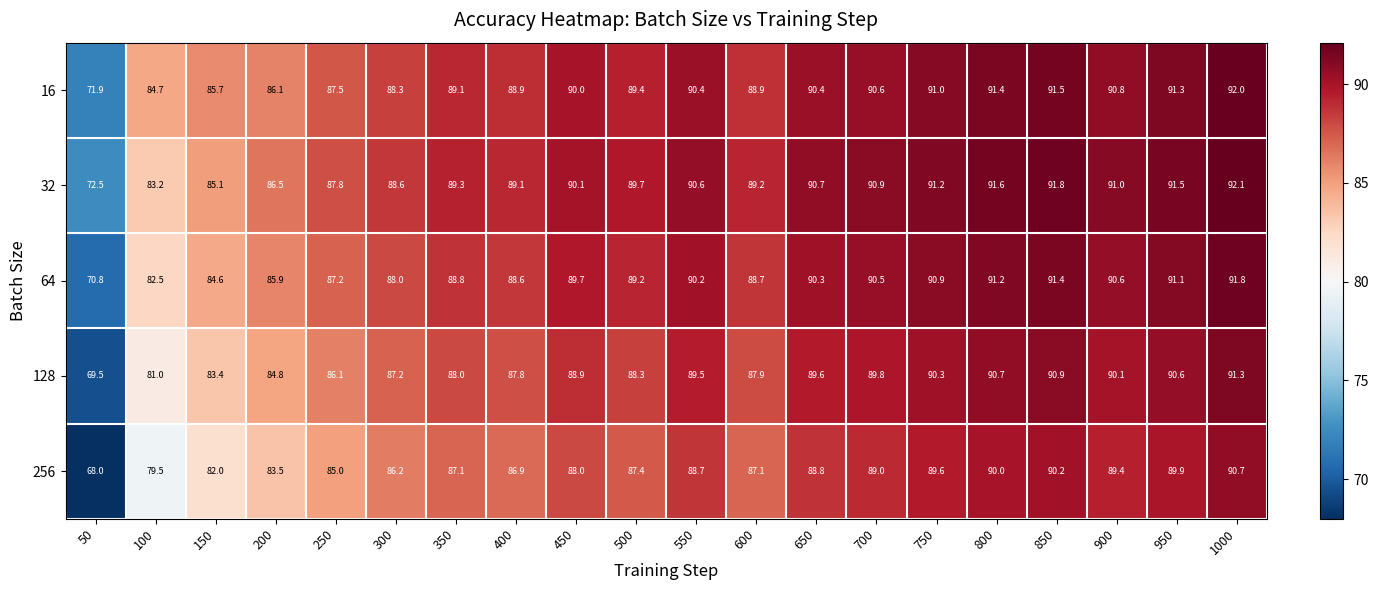

Is it true that 128 equals 88.3 at 500?

True